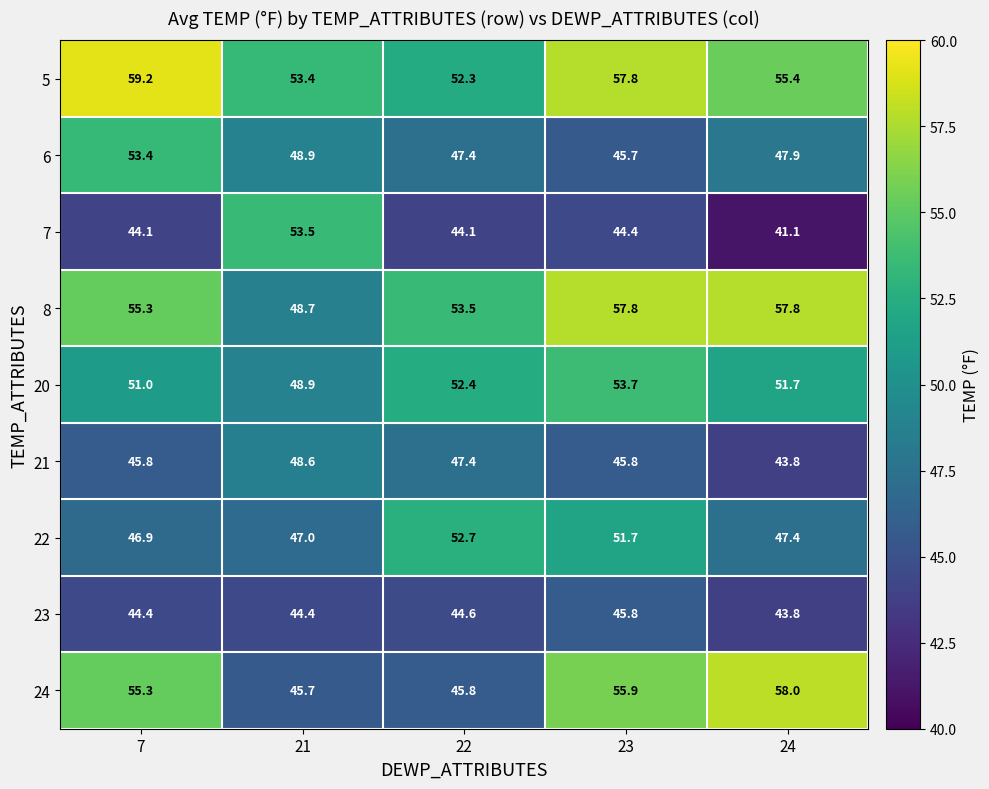

How many data points does each series have?

5